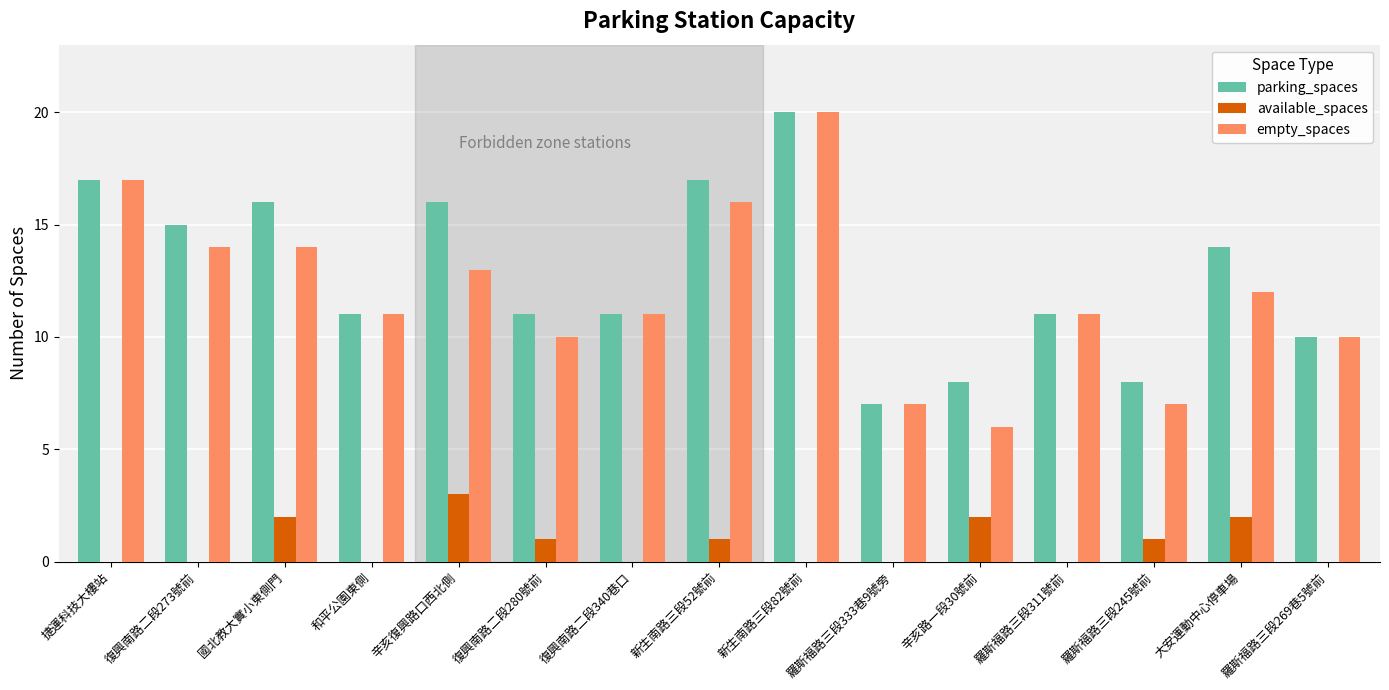

What is the sum of all parking_spaces values?

192